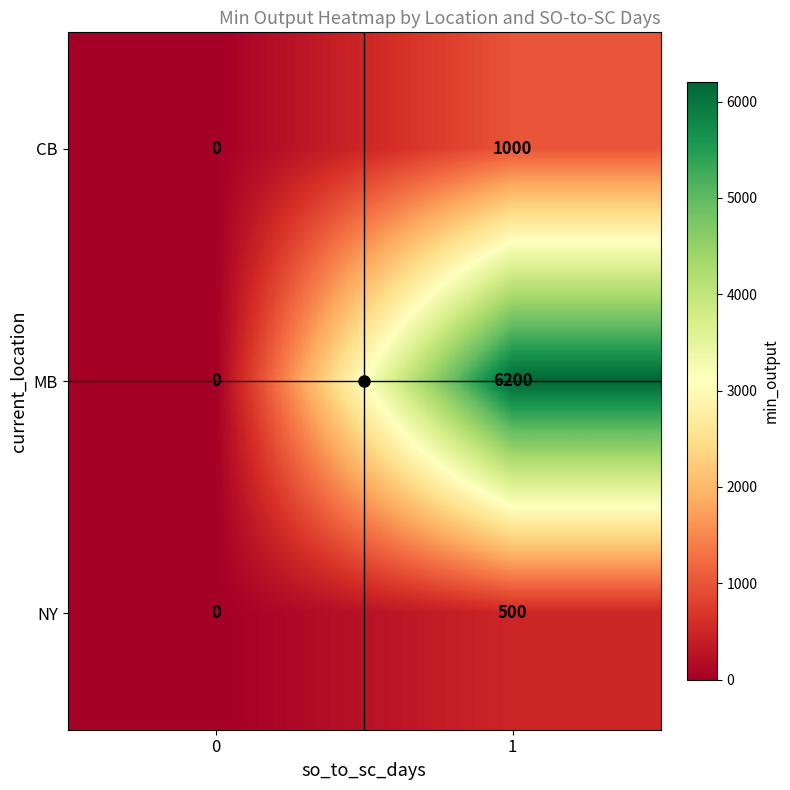

What is the average value of the MB series?

3100